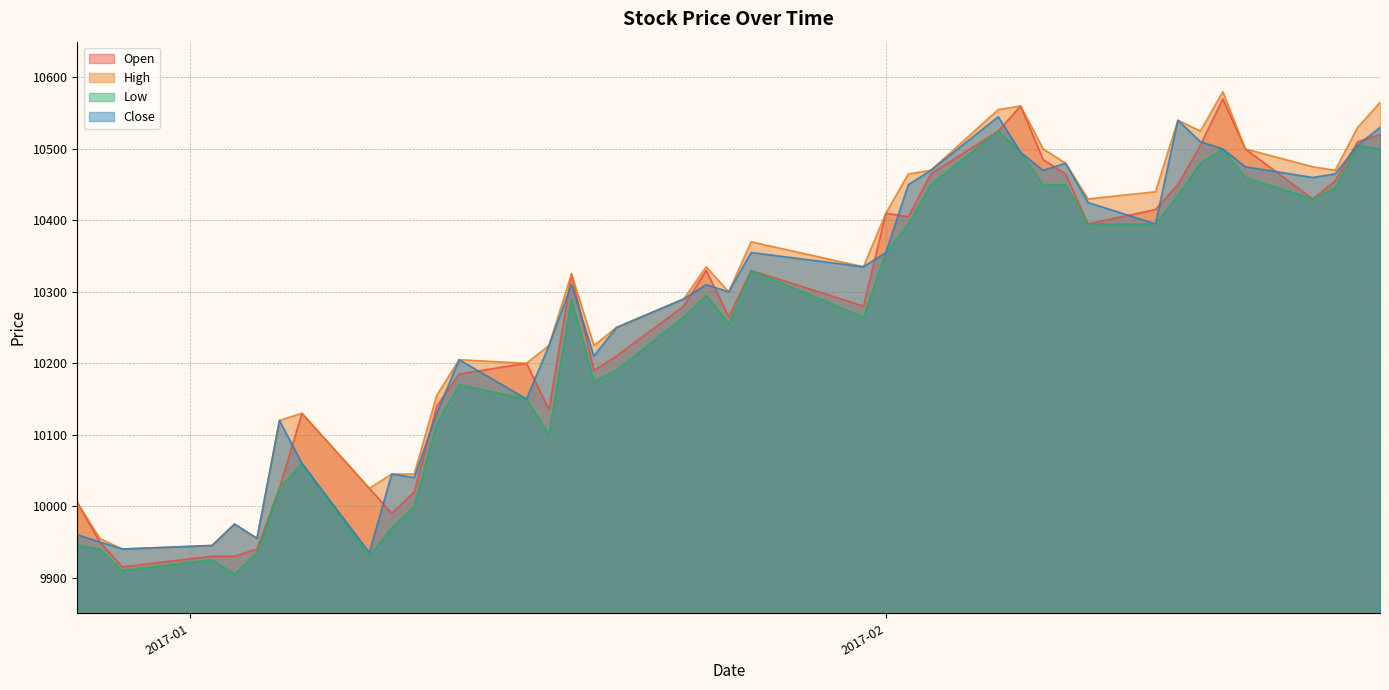

What is the smallest value displayed?

9905